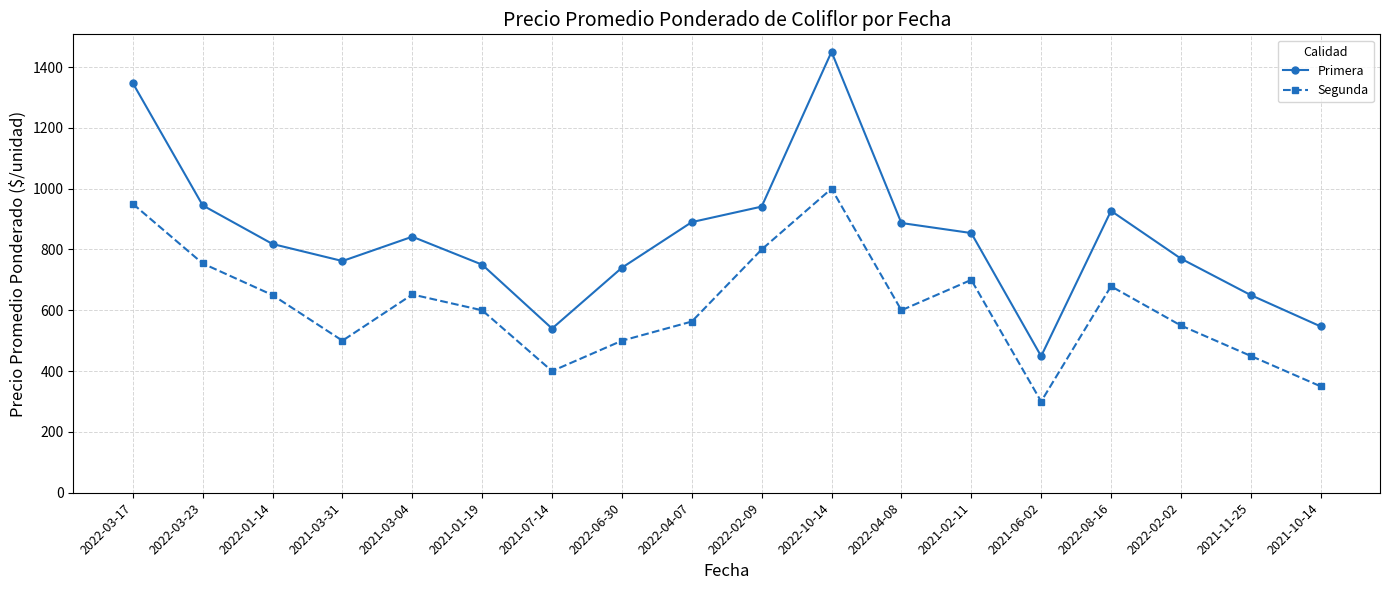

How many values in the Segunda series are below 600?

8